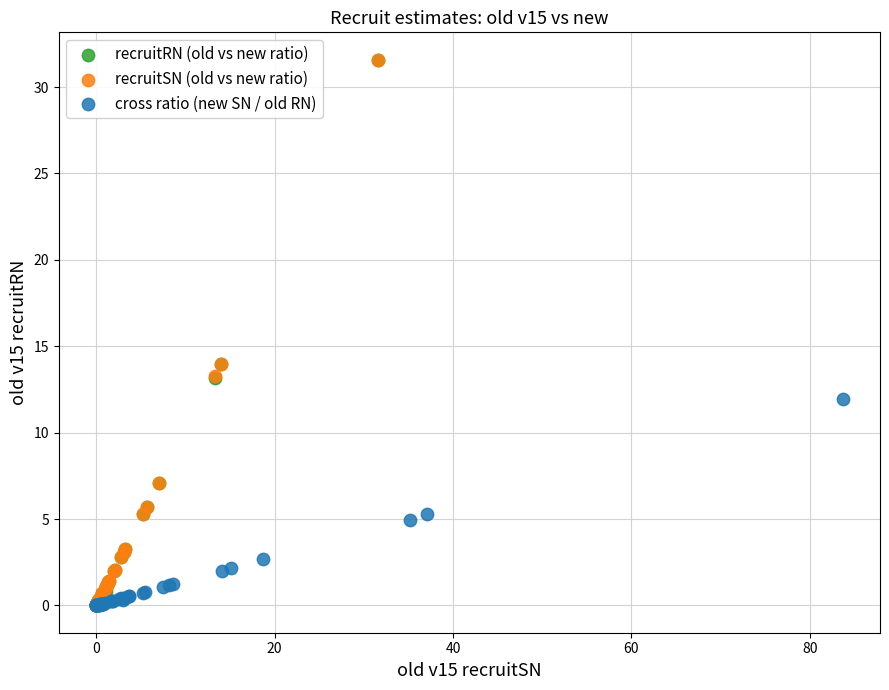

Which series has the largest Y range (max minus min)?

recruitRN (old vs new ratio)